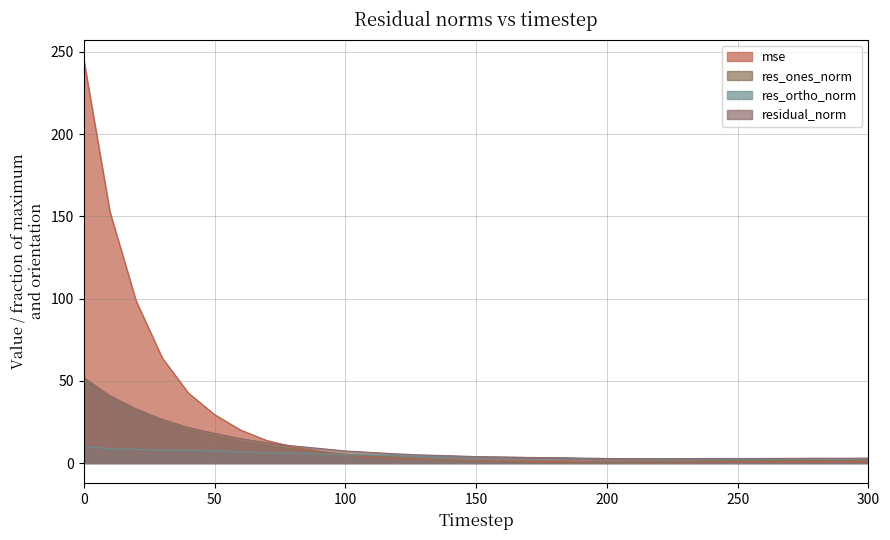

What is the difference between the maximum and minimum values in the residual_norm series?

49.3